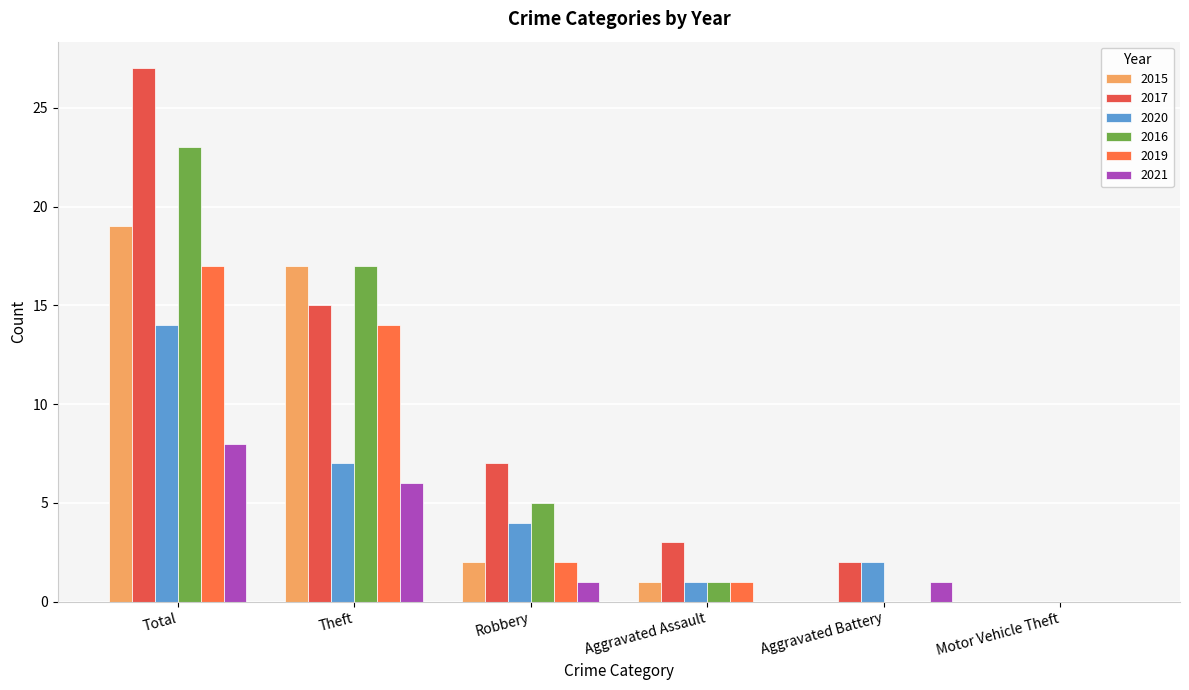

Does the chart contain stacked bars?

No